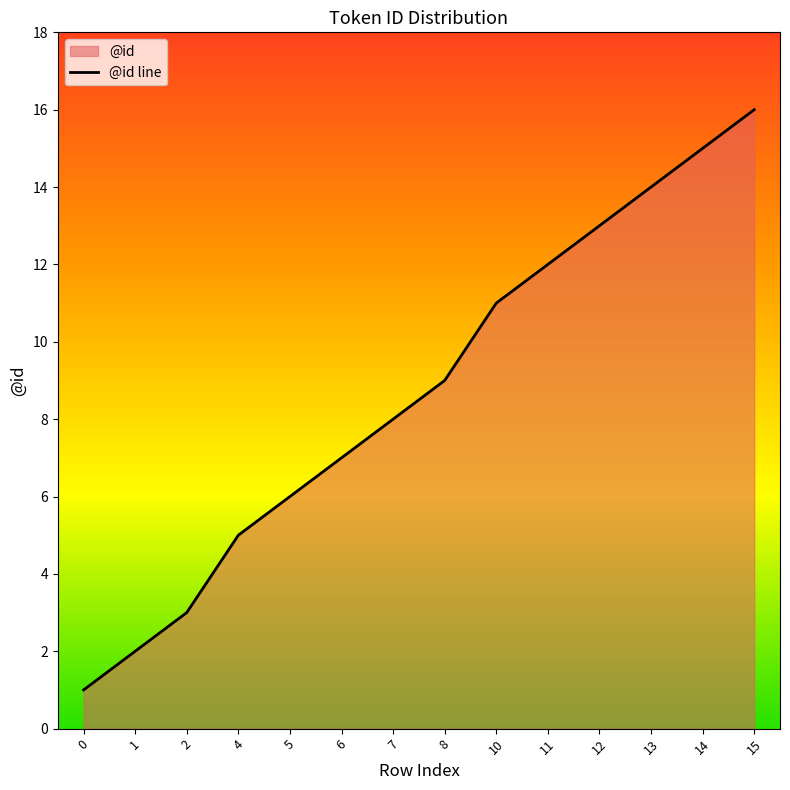

Reading right to left, list all the values displayed in this chart.

15=16	14=15	13=14	12=13	11=12	10=11	8=9	7=8	6=7	5=6	4=5	2=3	1=2	0=1